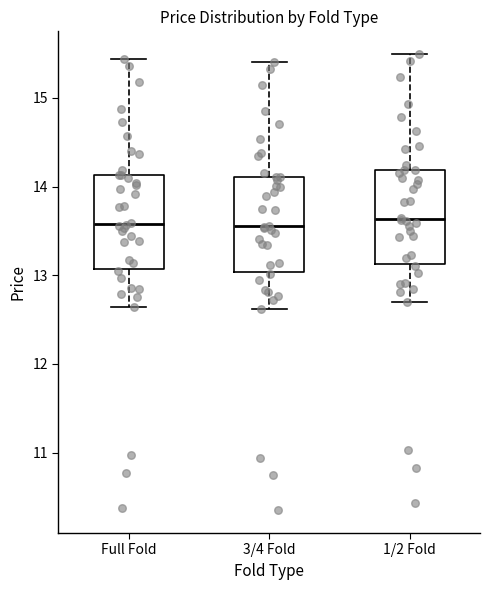

Reading left to right, read every box against the y-axis: the position of its median line, the range the box covers, and the ends of its whiskers. The values are not printed on the chart, so give them approximately, as read against the axis.

Full Fold: median 13.6, box 13.1 to 14.1, whiskers 12.6 to 15.4
3/4 Fold: median 13.6, box 13.0 to 14.1, whiskers 12.6 to 15.4
1/2 Fold: median 13.6, box 13.1 to 14.2, whiskers 12.7 to 15.5